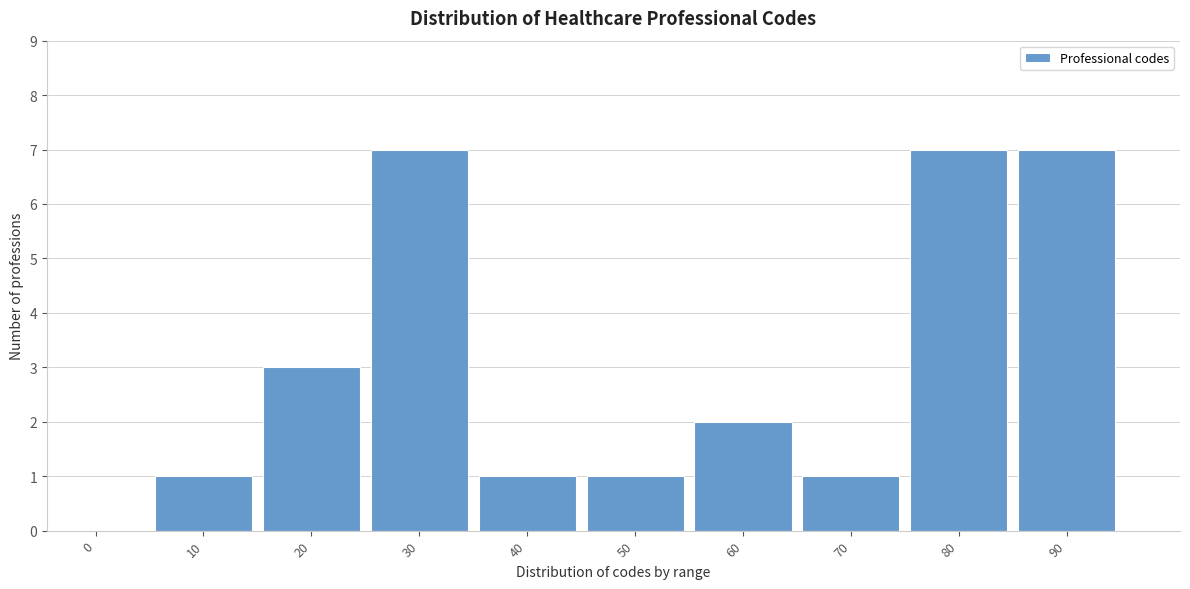

Reading left to right, extract all data points from this chart.

0=0	10=1	20=3	30=7	40=1	50=1	60=2	70=1	80=7	90=7